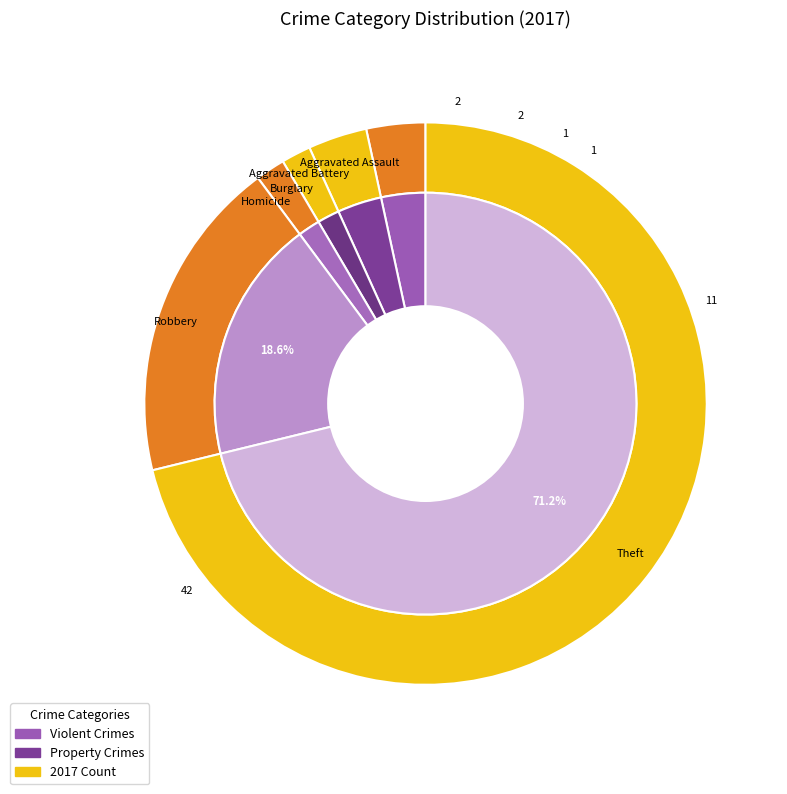

To the nearest percent, what is the combined percentage of Motor Vehicle Theft and Robbery?

19%